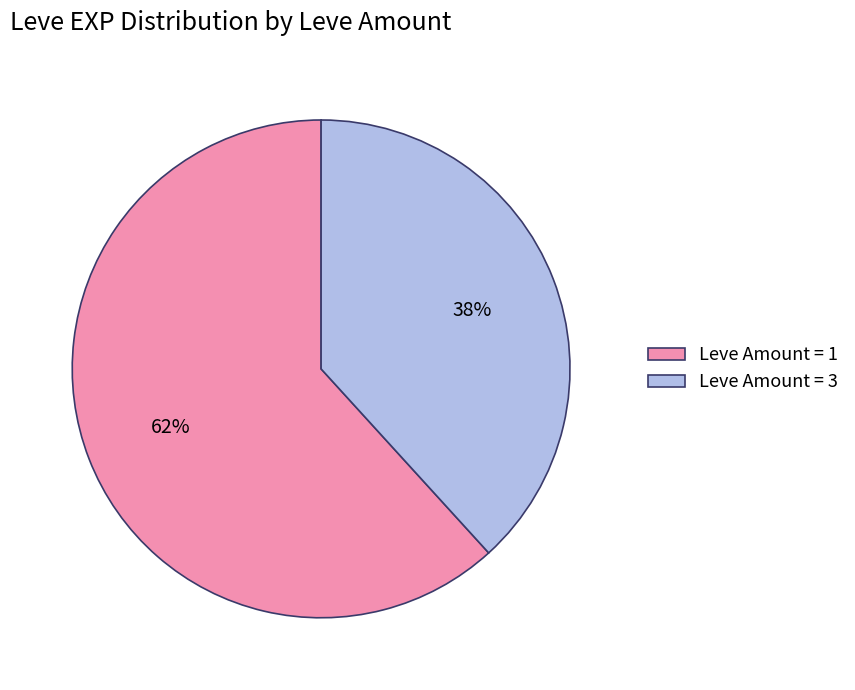

To the nearest percent, what is the difference between the largest and smallest slice percentages?

24%